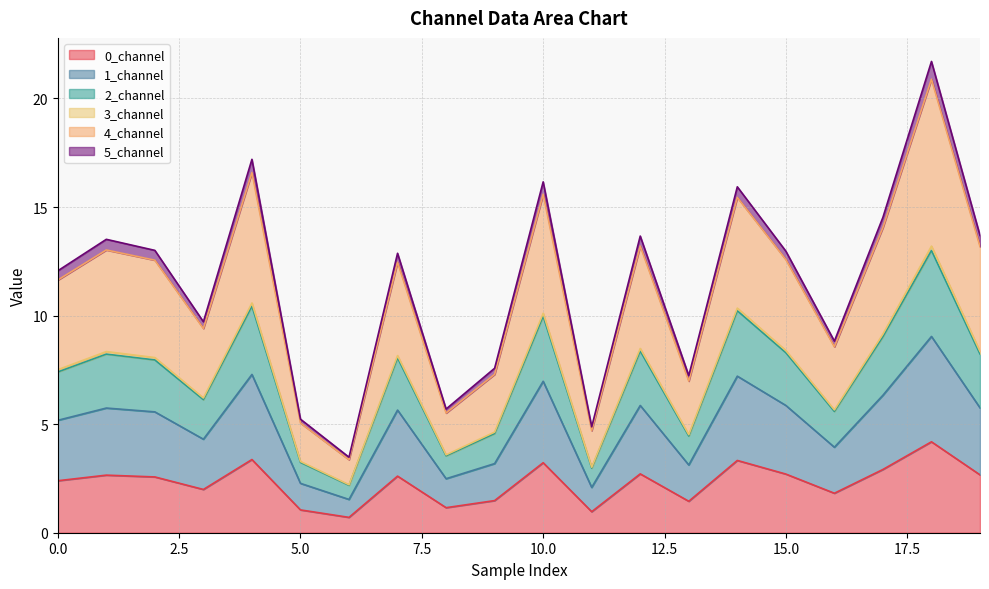

True or false: 3_channel and 0_channel cross at least once.

False